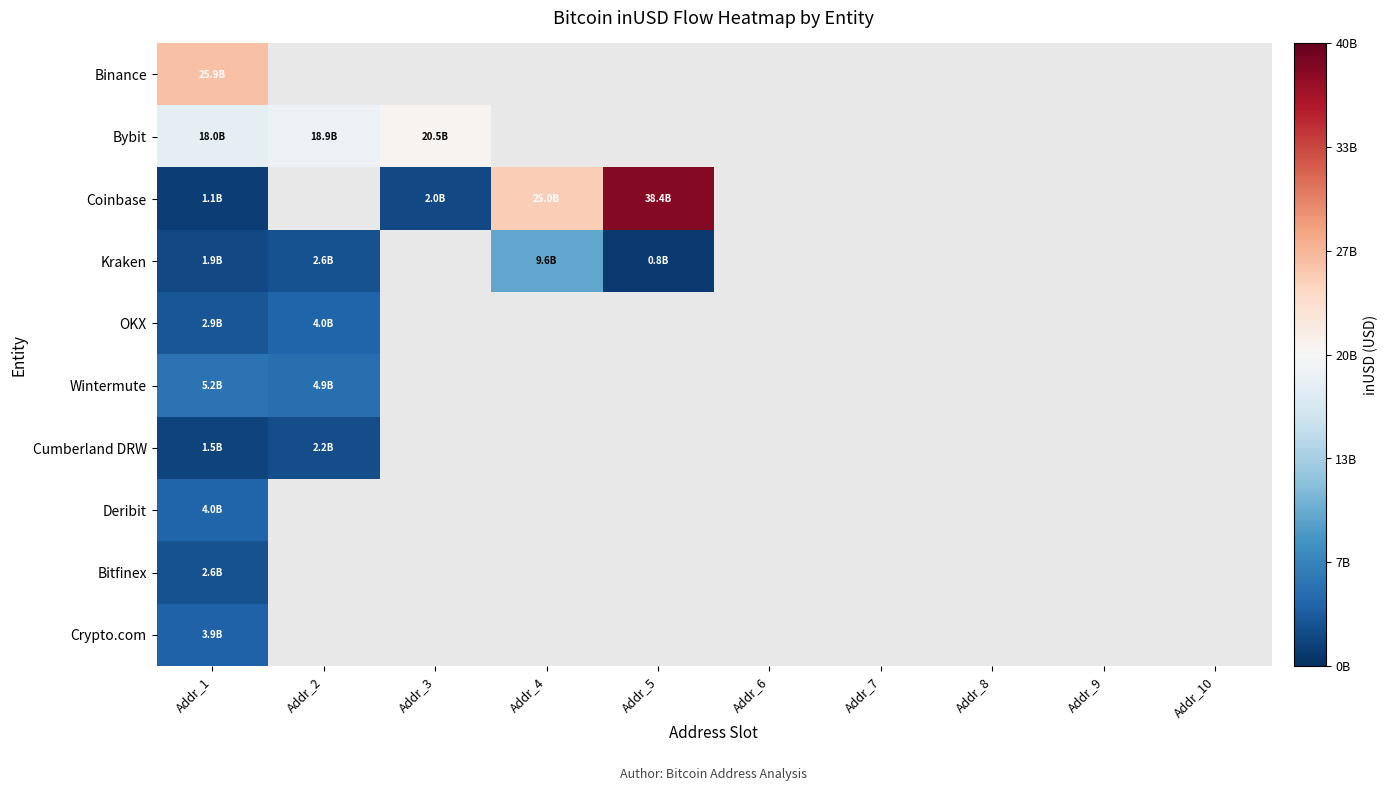

What is the smallest value displayed?

845344609.7